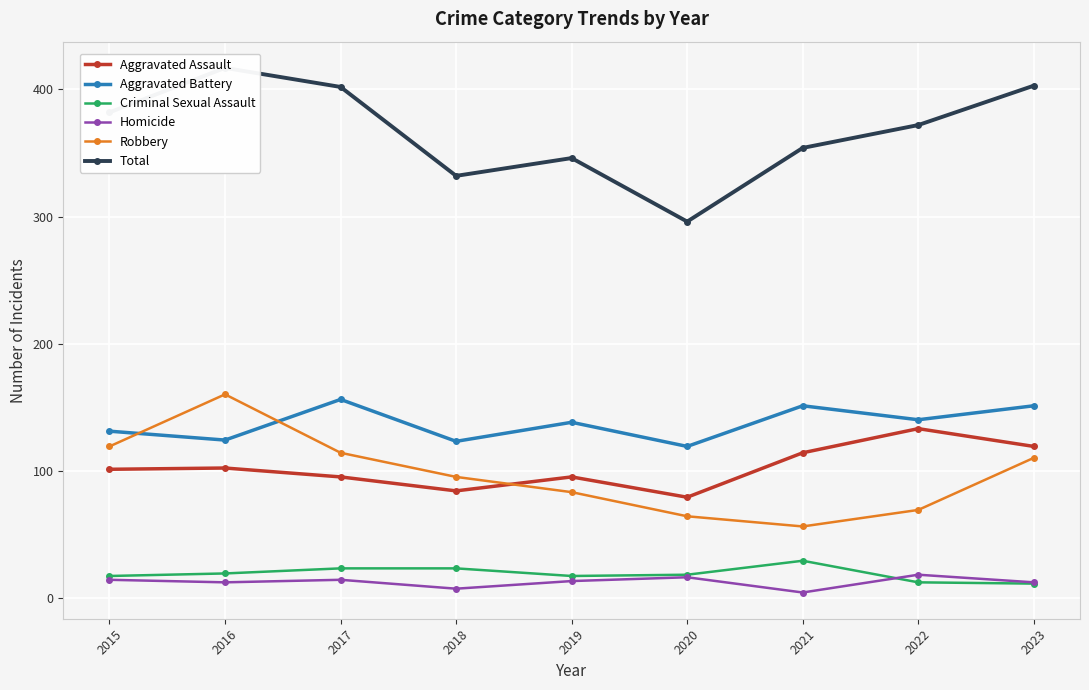

List the series in order of their peak value, lowest first.

Homicide, Criminal Sexual Assault, Aggravated Assault, Aggravated Battery, Robbery, Total